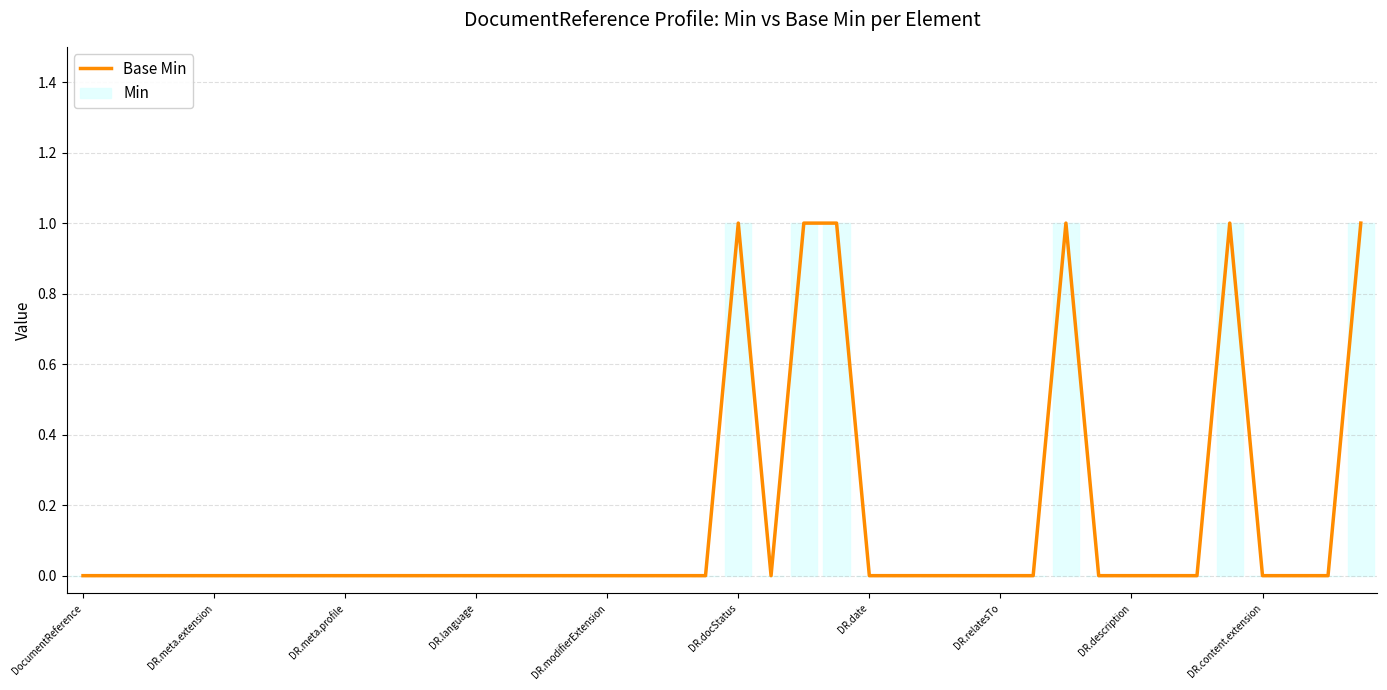

At which category is the sum across all series the highest?

DR.docStatus